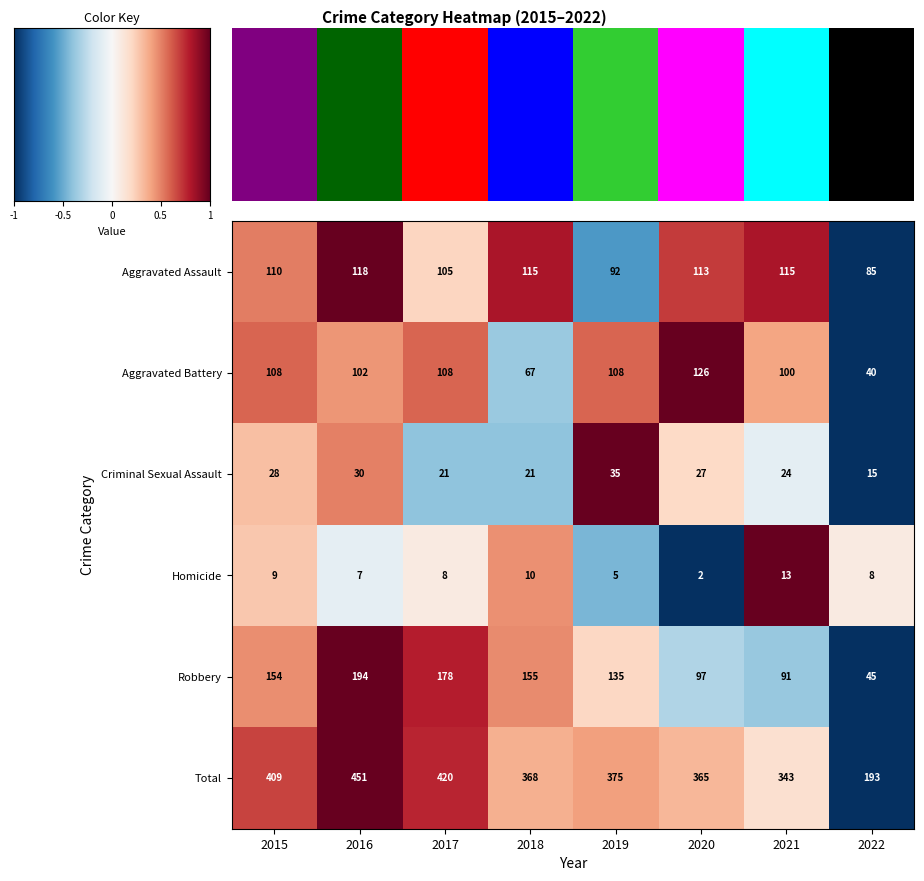

At which label does Homicide reach its minimum?

2020